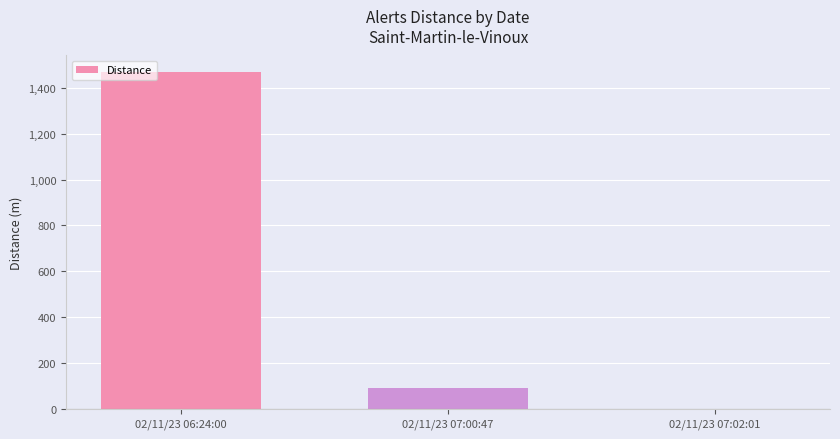

What is the average value?

519